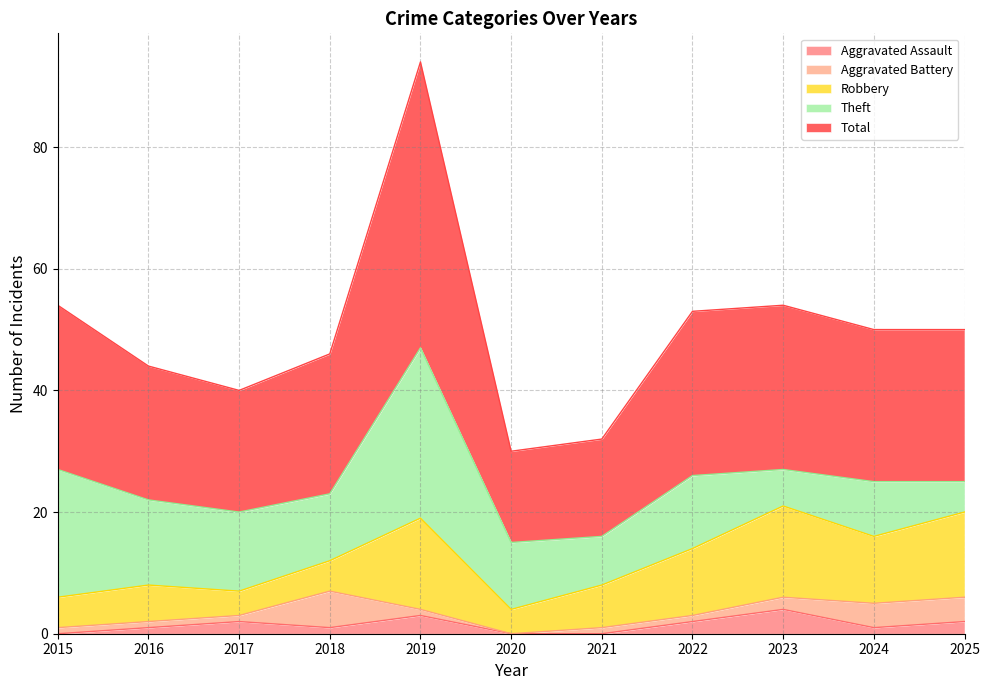

How many distinct data groups are displayed?

5